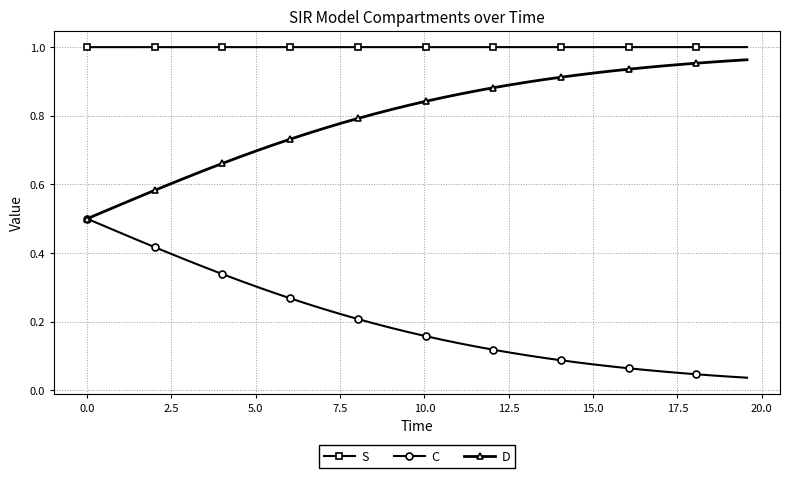

List the series in order of their overall mean, lowest first.

C, D, S